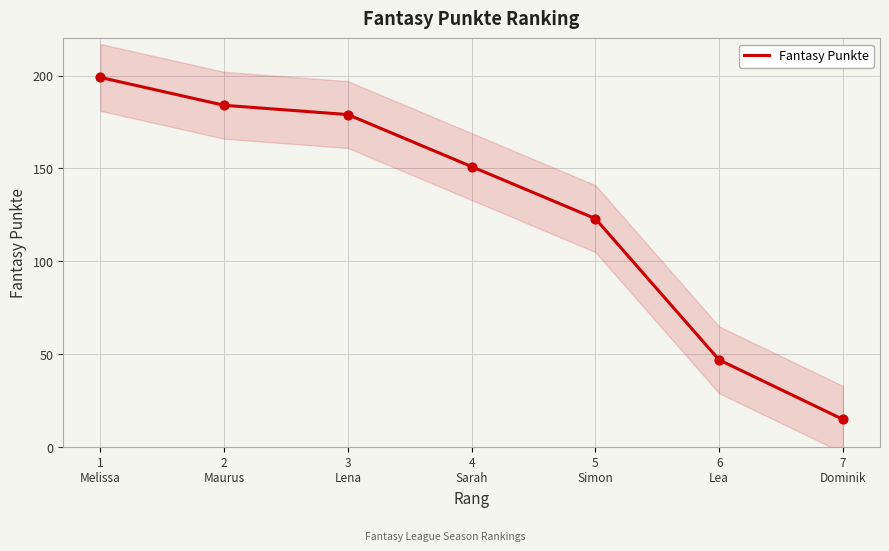

What is the change in value from 2
Maurus to 7
Dominik?

-169